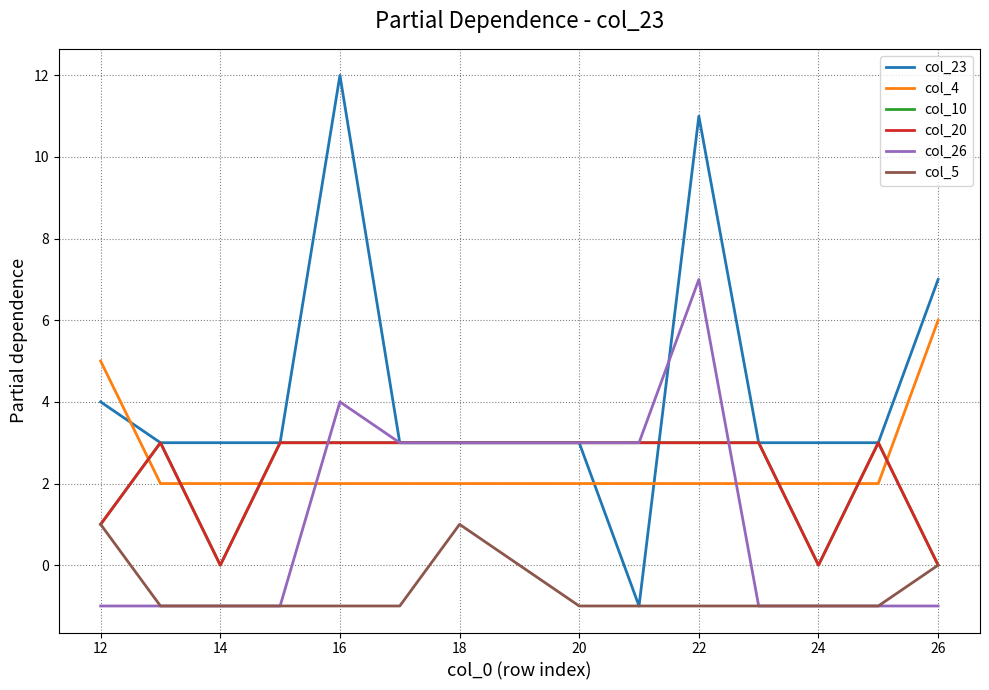

Is this an area chart (filled region under the line)?

No